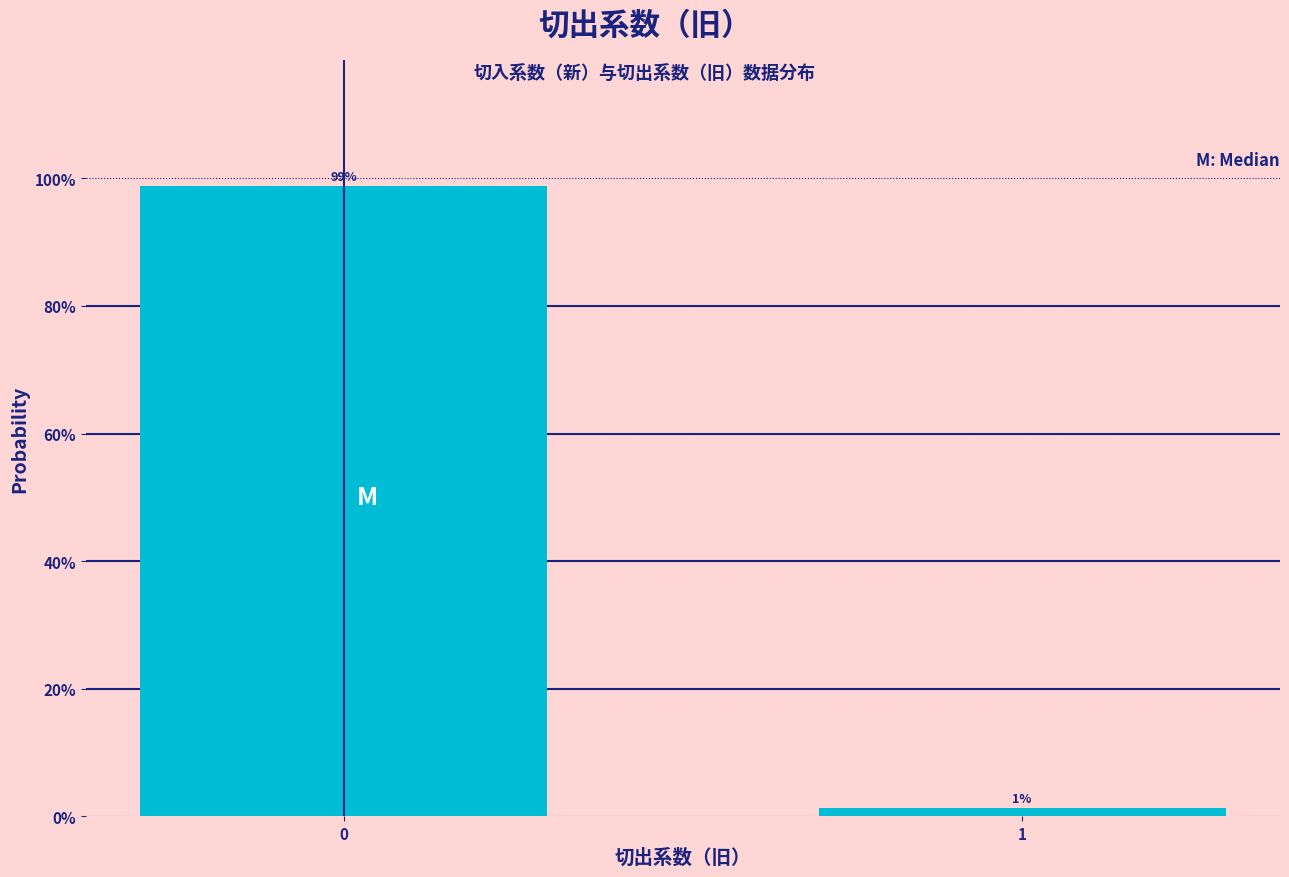

What is the value of the 1st bar from the left?

98.7